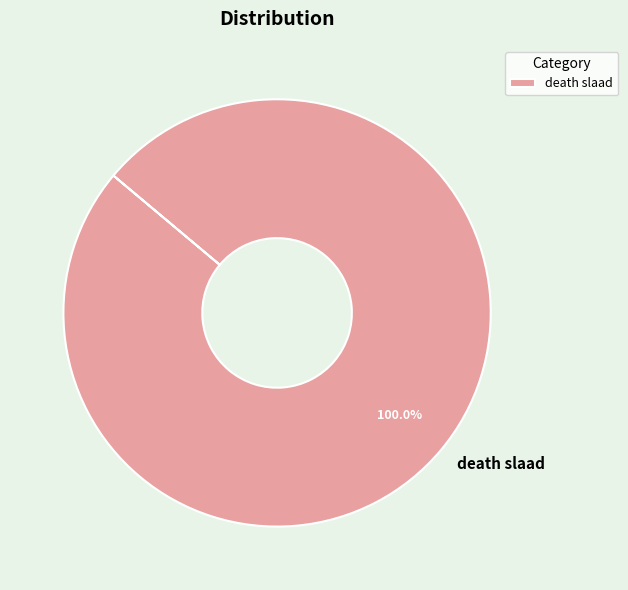

Rank the categories by value from highest to lowest.

death slaad